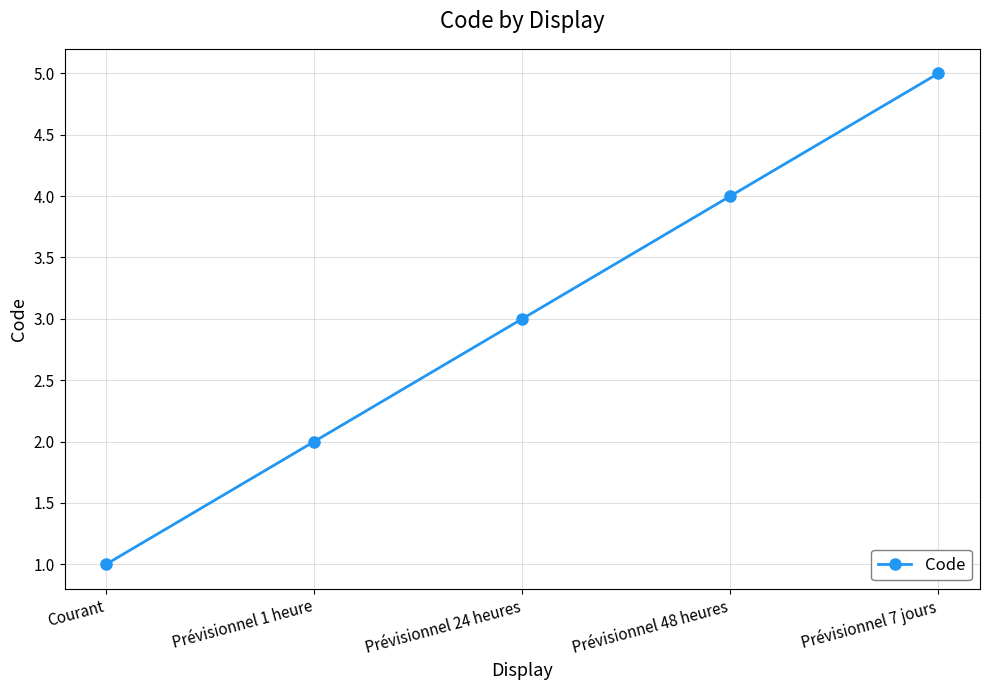

How many lines are shown in the chart?

1